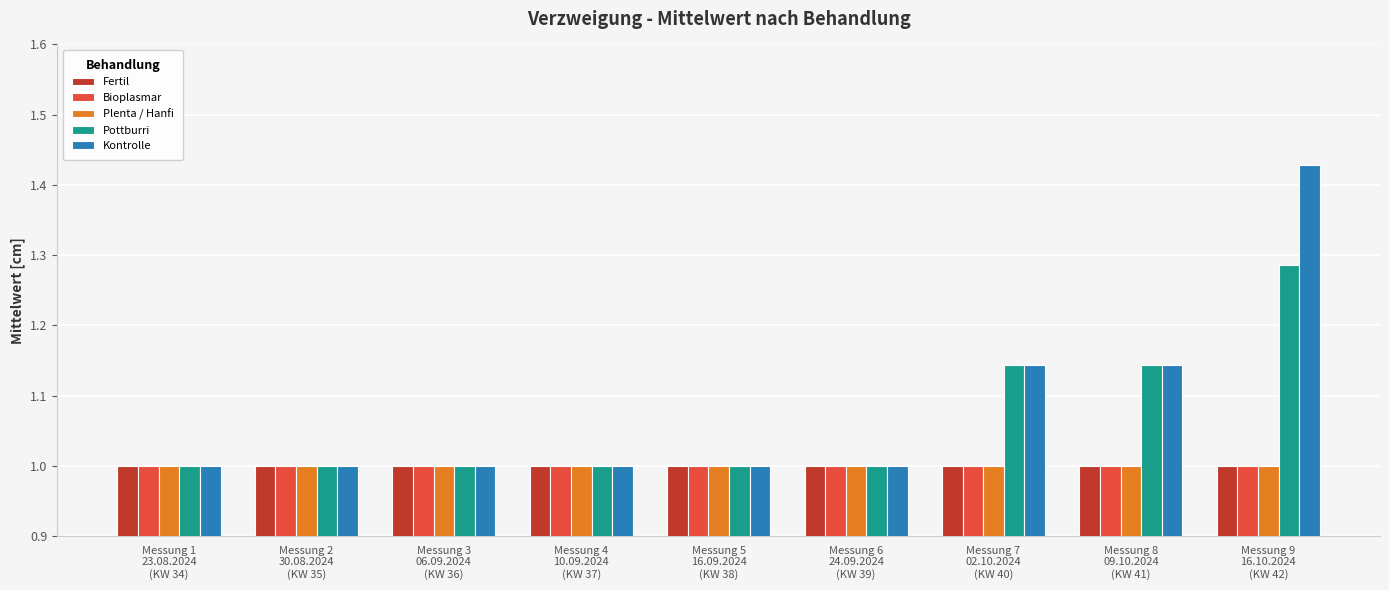

What is the smallest value displayed?

1.0